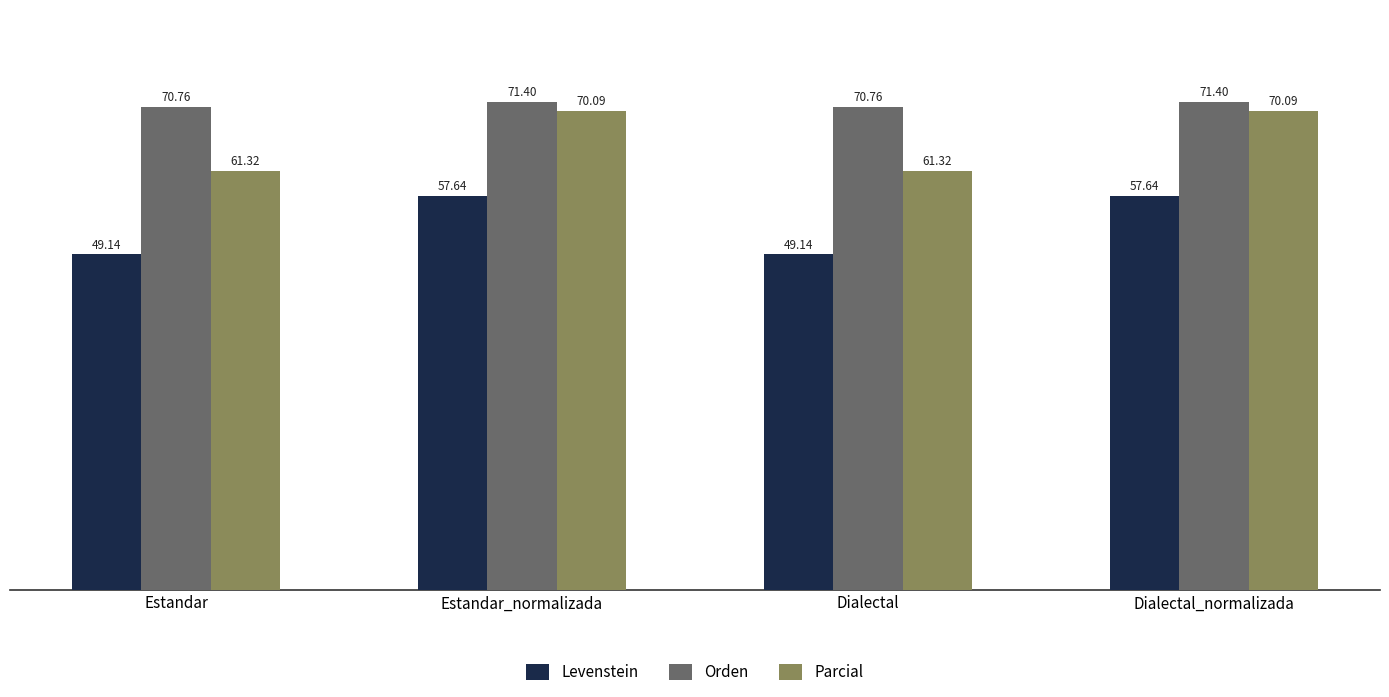

What is the difference between the highest and lowest values at Dialectal_normalizada?

13.8